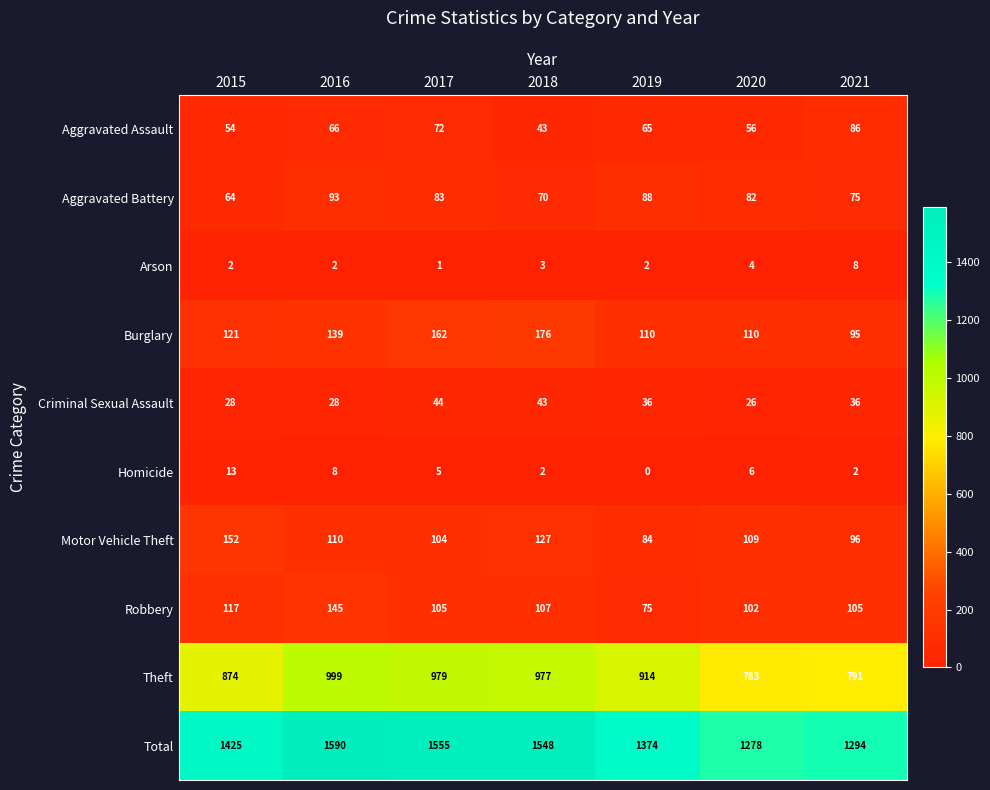

Read the Burglary value at 2019, to the nearest 5.

110